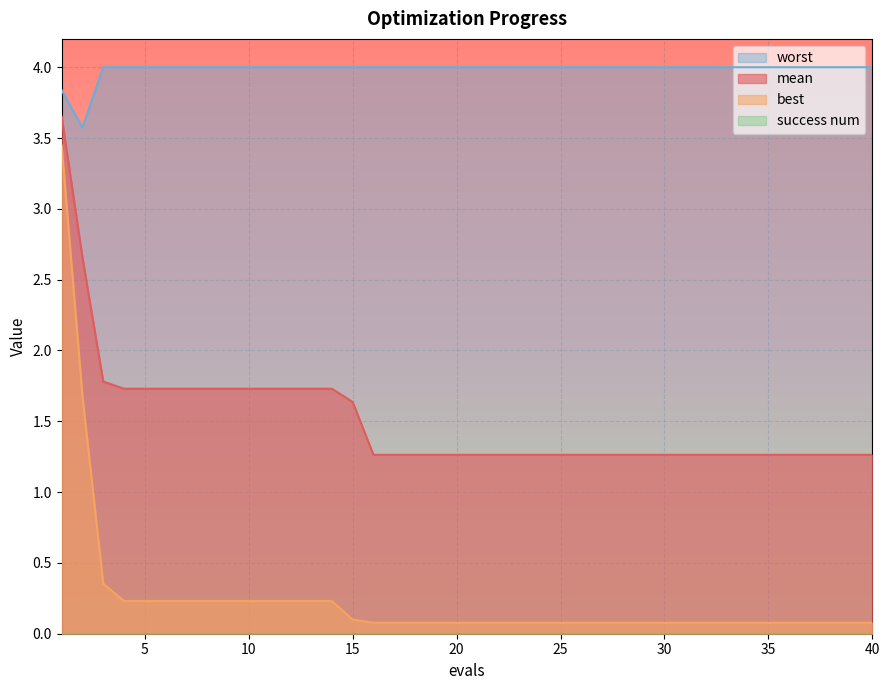

True or false: worst and mean intersect in this chart.

False